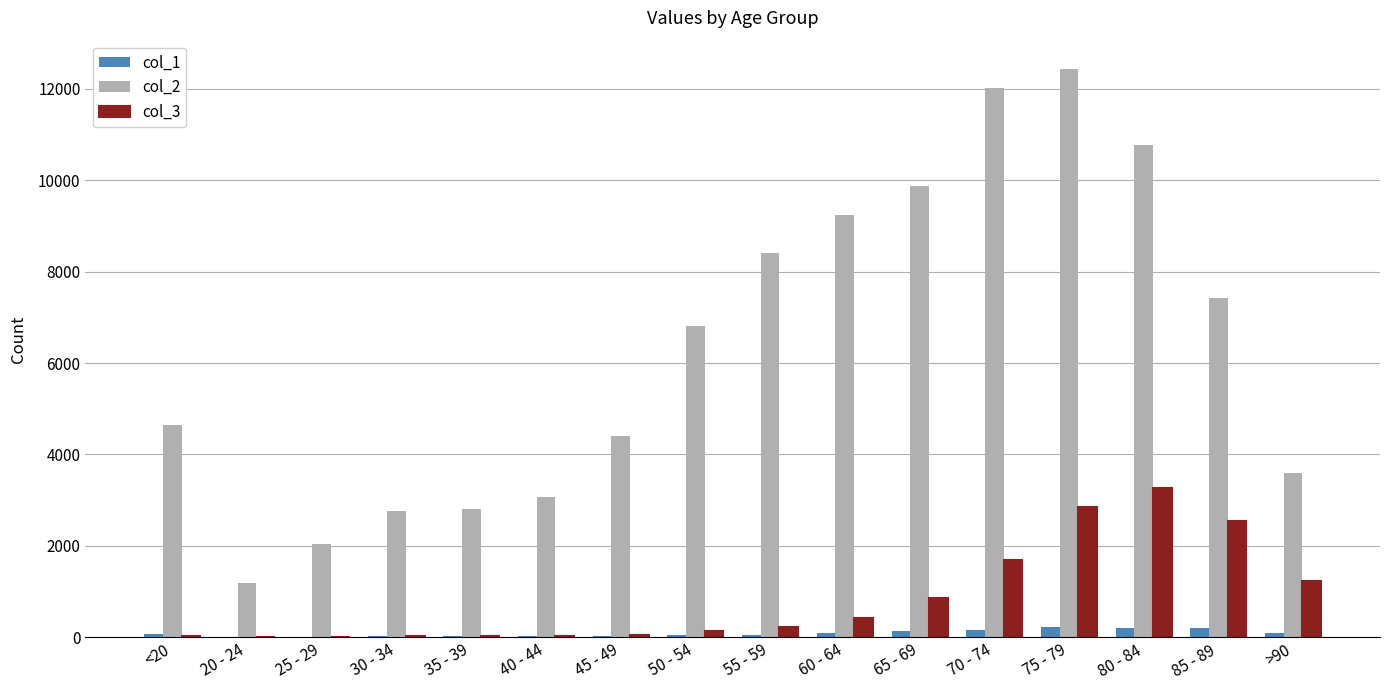

The value of col_2 at 25 - 29 is 2038. True or false?

True